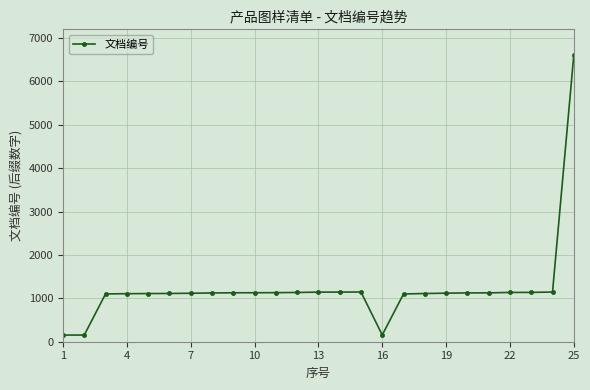

How many data points are less than 1125?

12